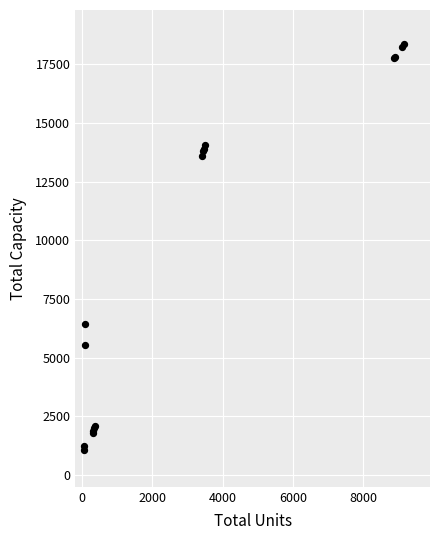

What Y value in the scatter plot is closest to 9693?

6450